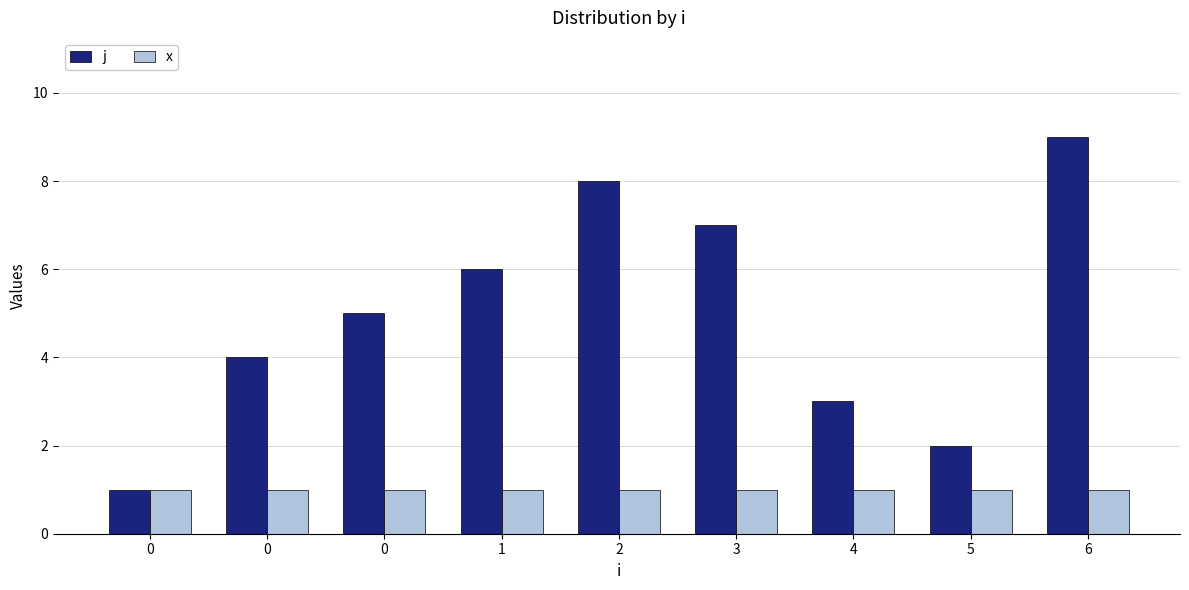

What is the lowest value of the j series?

1